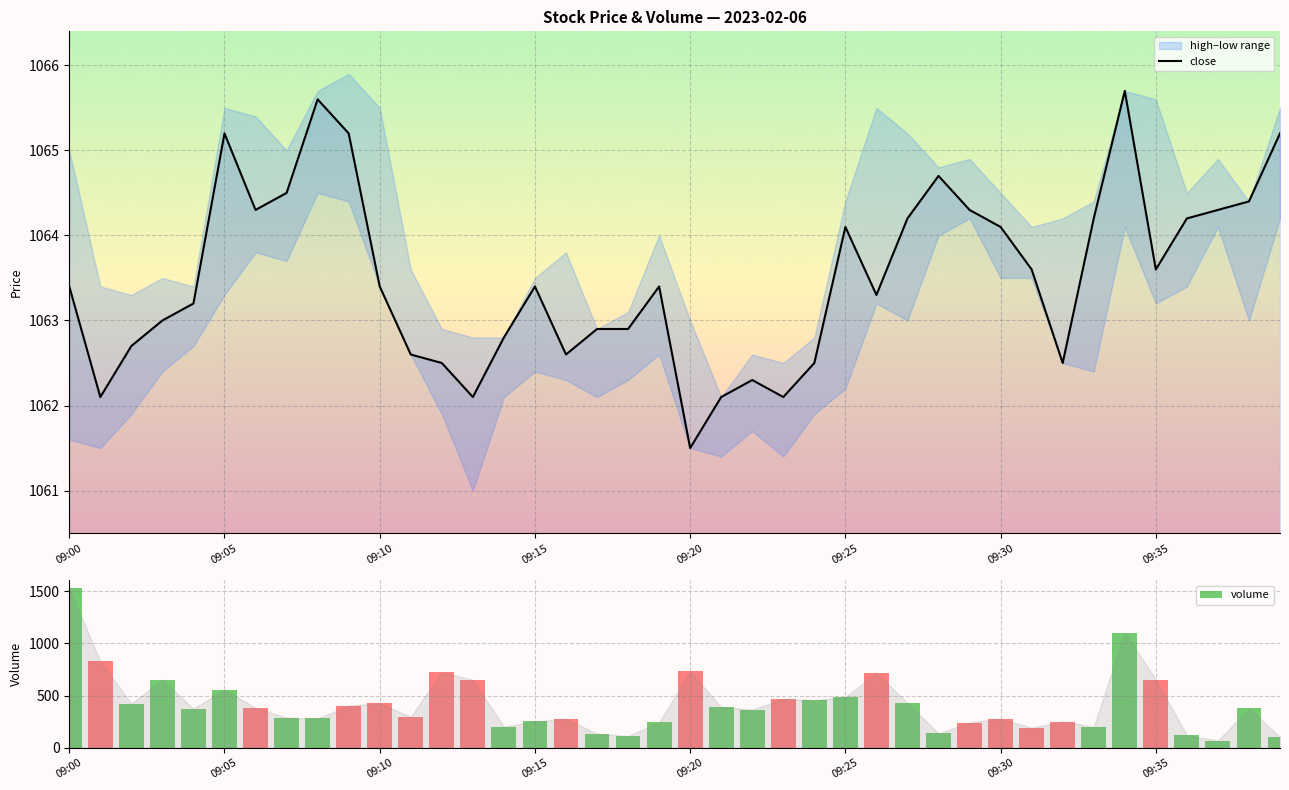

What value does the volume series have at 18?

112.0